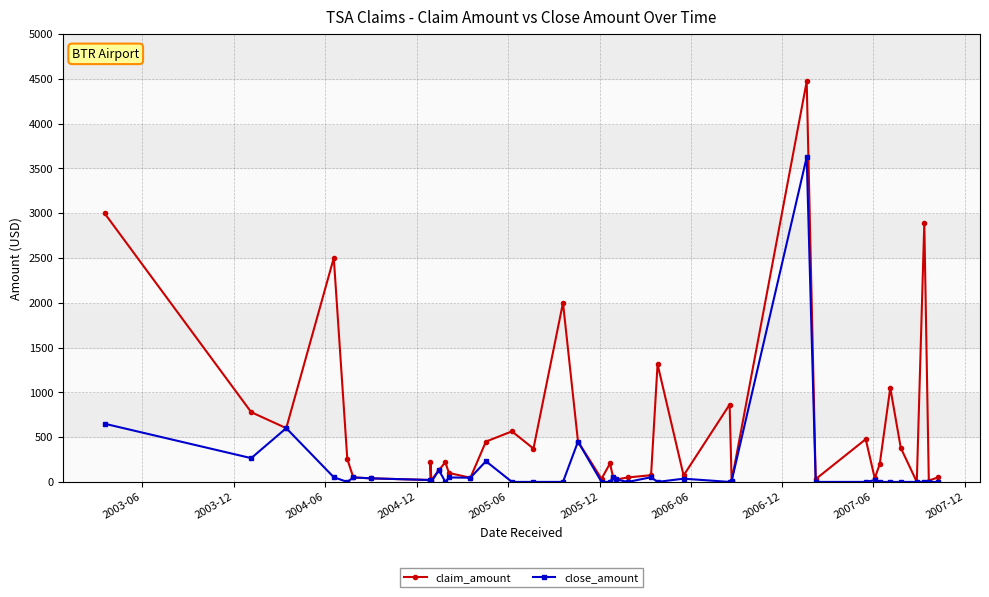

How many interior local peaks does the close_amount series have?

11